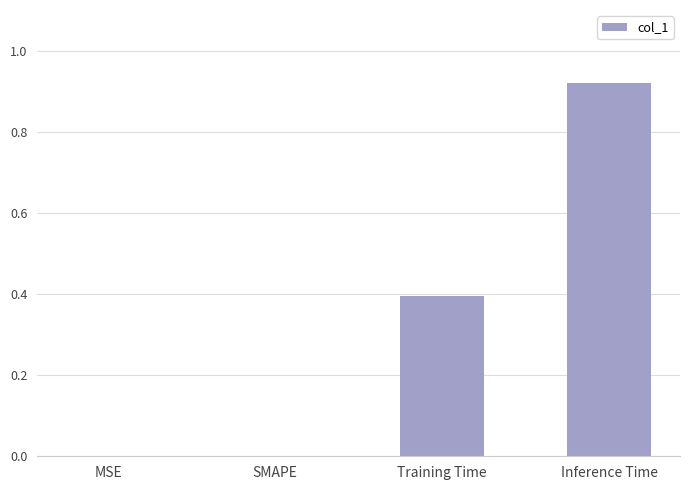

How many distinct data groups are displayed?

1